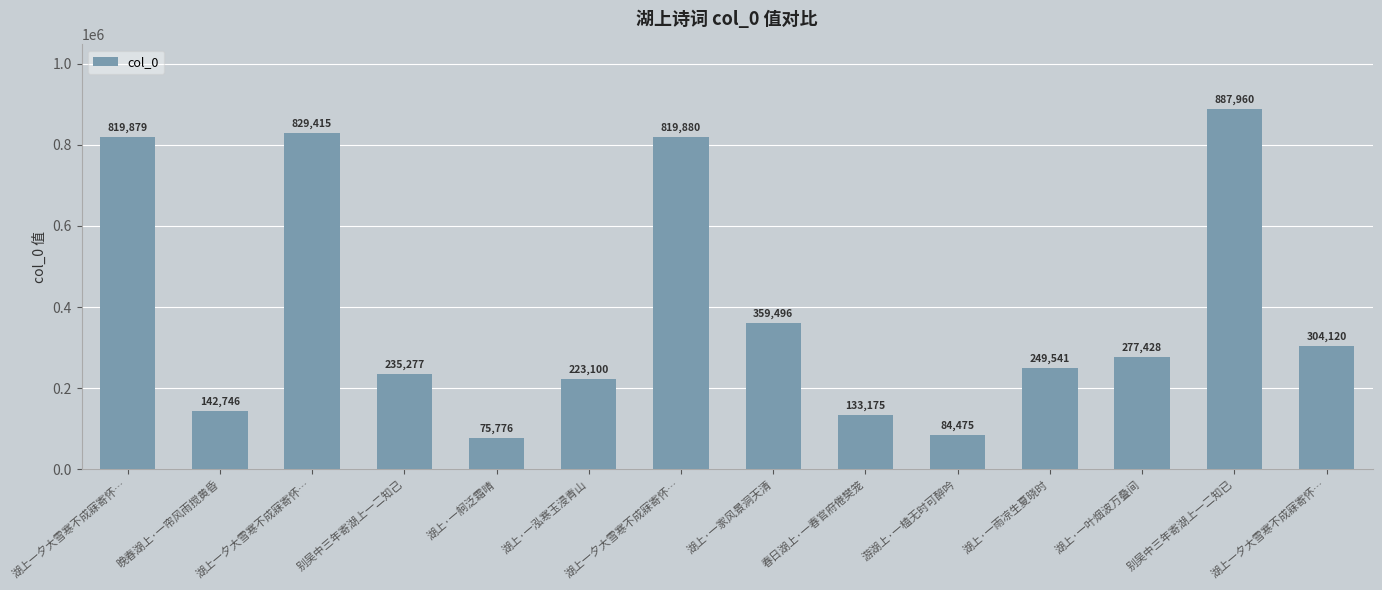

How many bars are there in total?

14